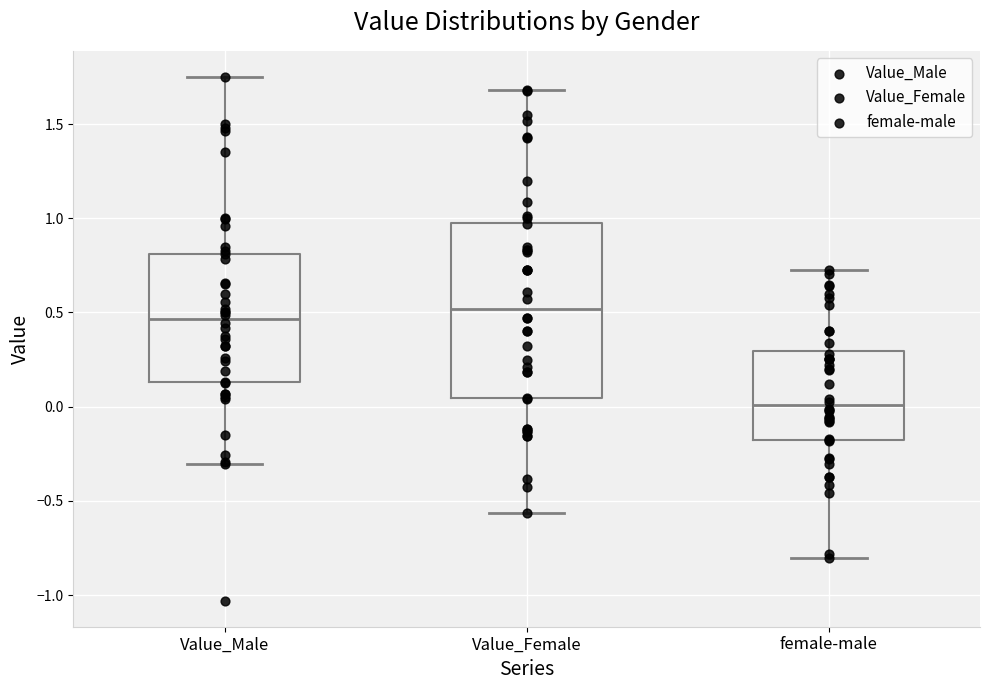

Where does the upper whisker of the box for Value_Female end on the y-axis? The values are not printed on the chart, so give them approximately, as read against the axis.

1.70